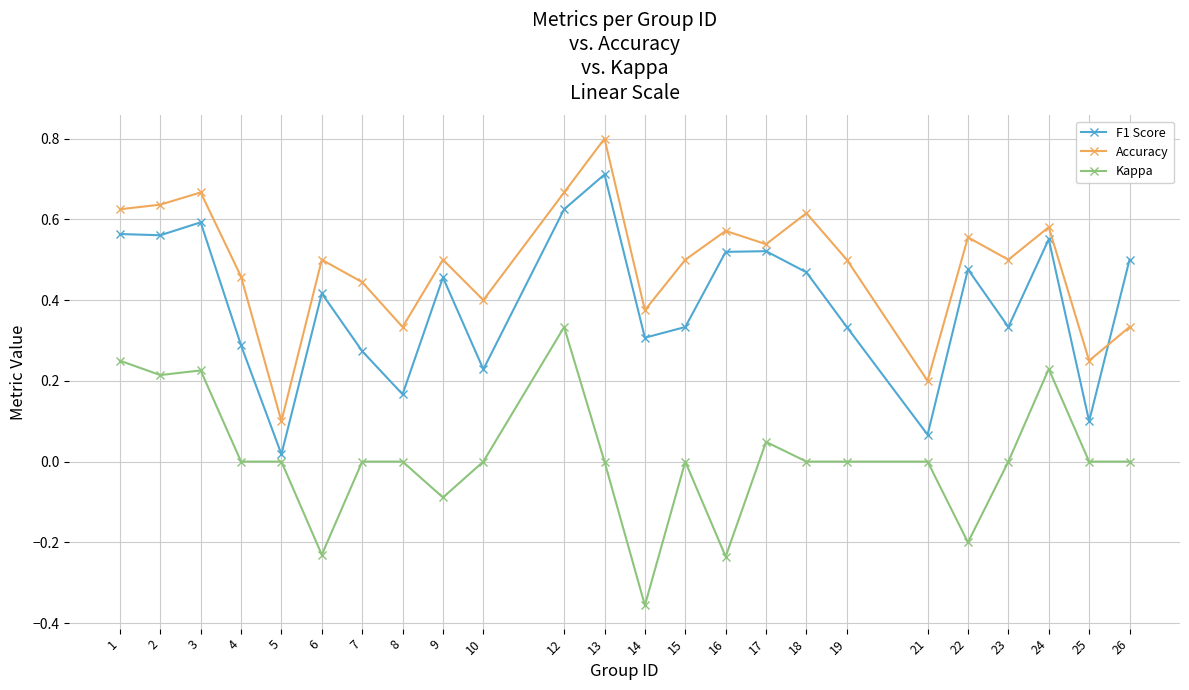

True or false: F1 Score has more than 1 interior local peaks.

True